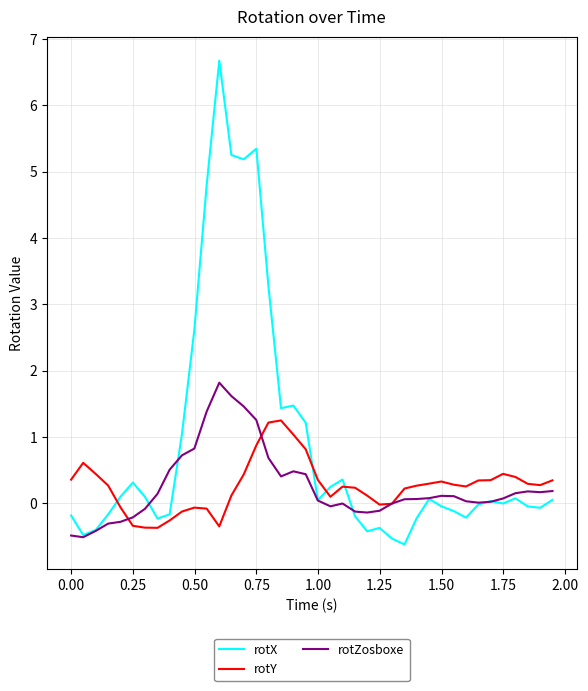

What is the maximum value shown in the chart?

6.7